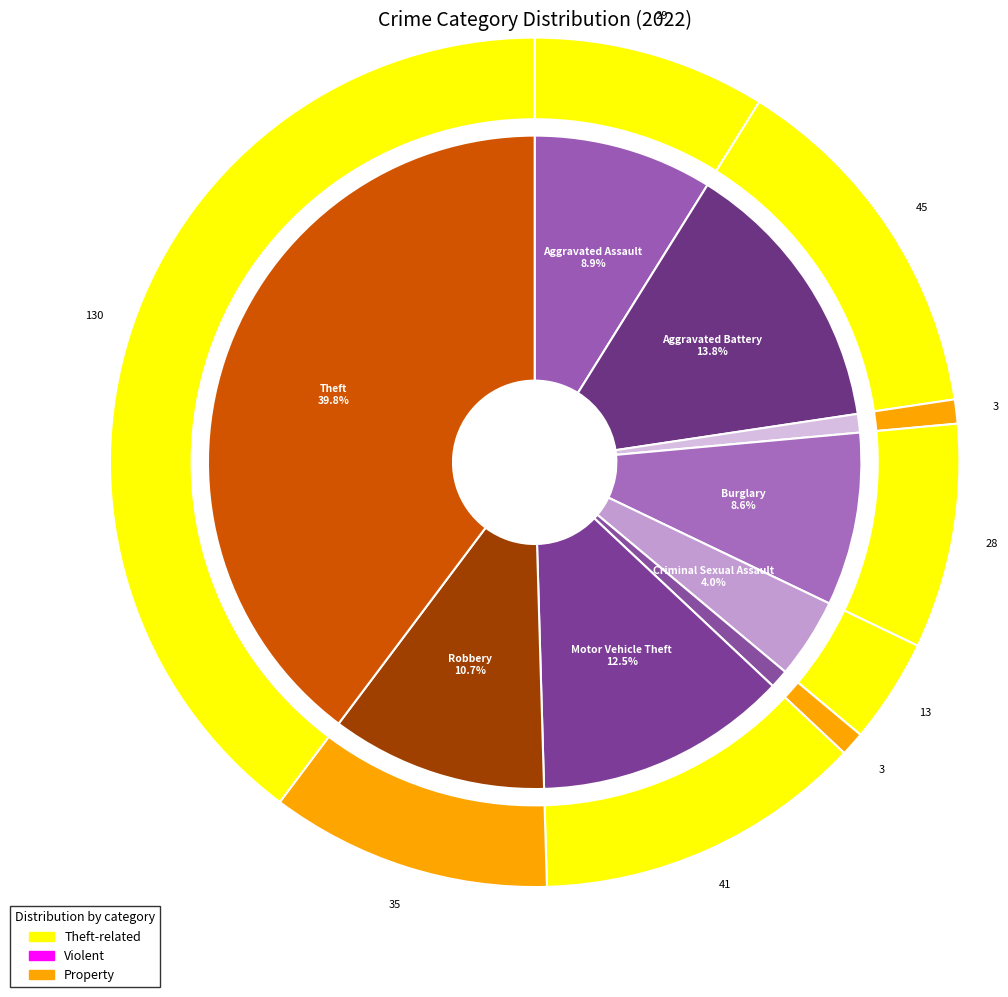

To the nearest percent, what percentage of the pie is Criminal Sexual Assault?

4%